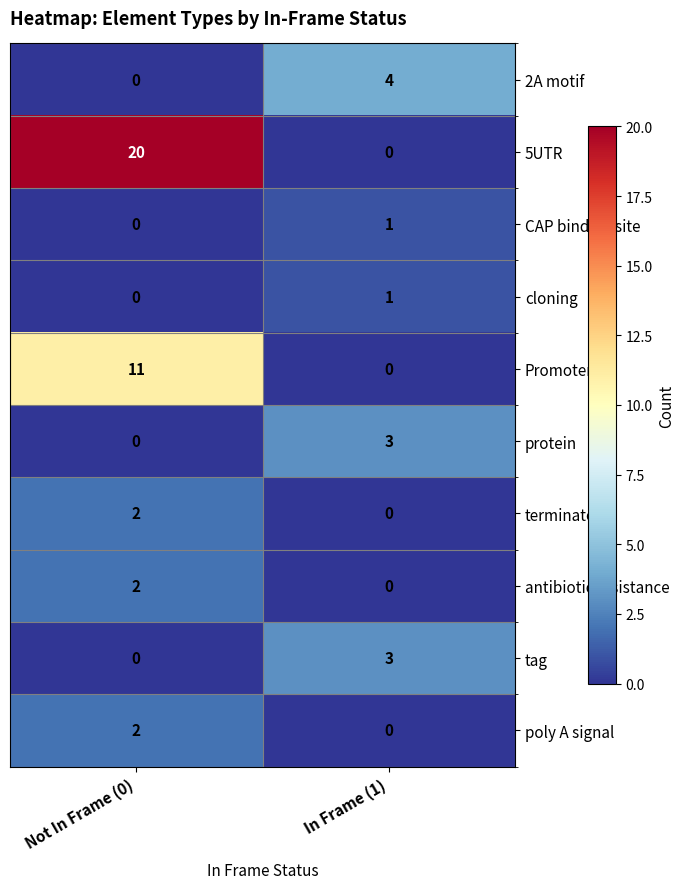

Which series has the largest range (max minus min)?

5UTR